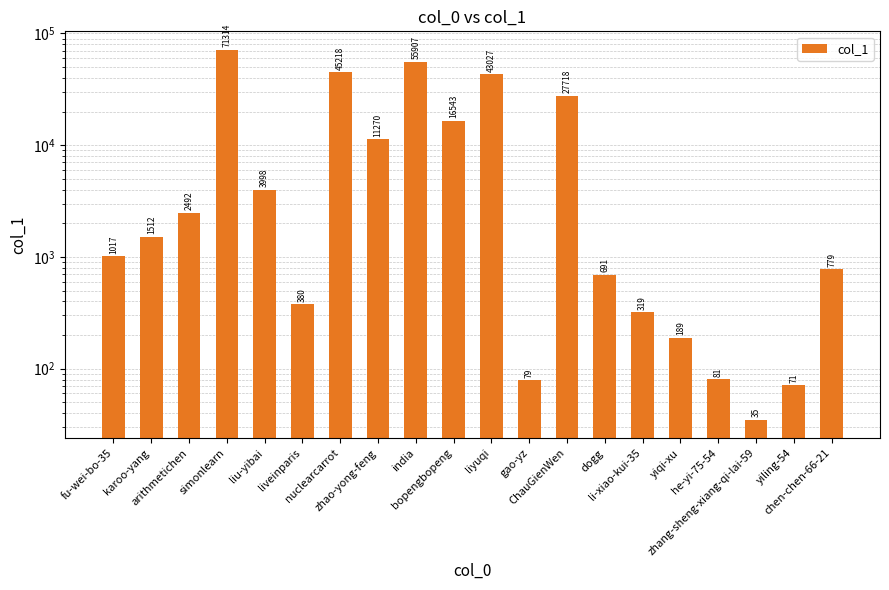

What is the change in value from li-xiao-kui-35 to zhang-sheng-xiang-qi-lai-59?

-284